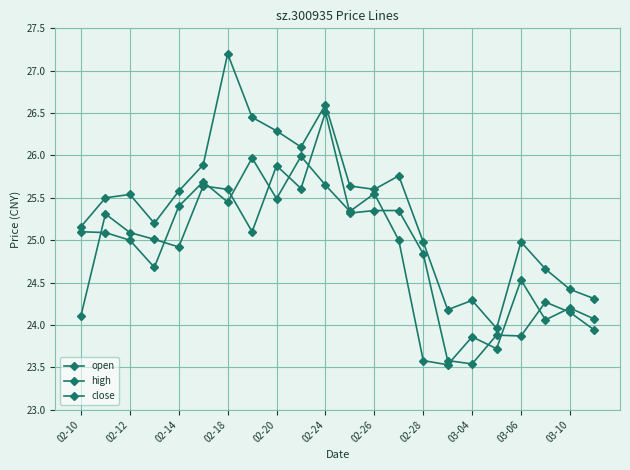

Count the number of data series in this chart.

3